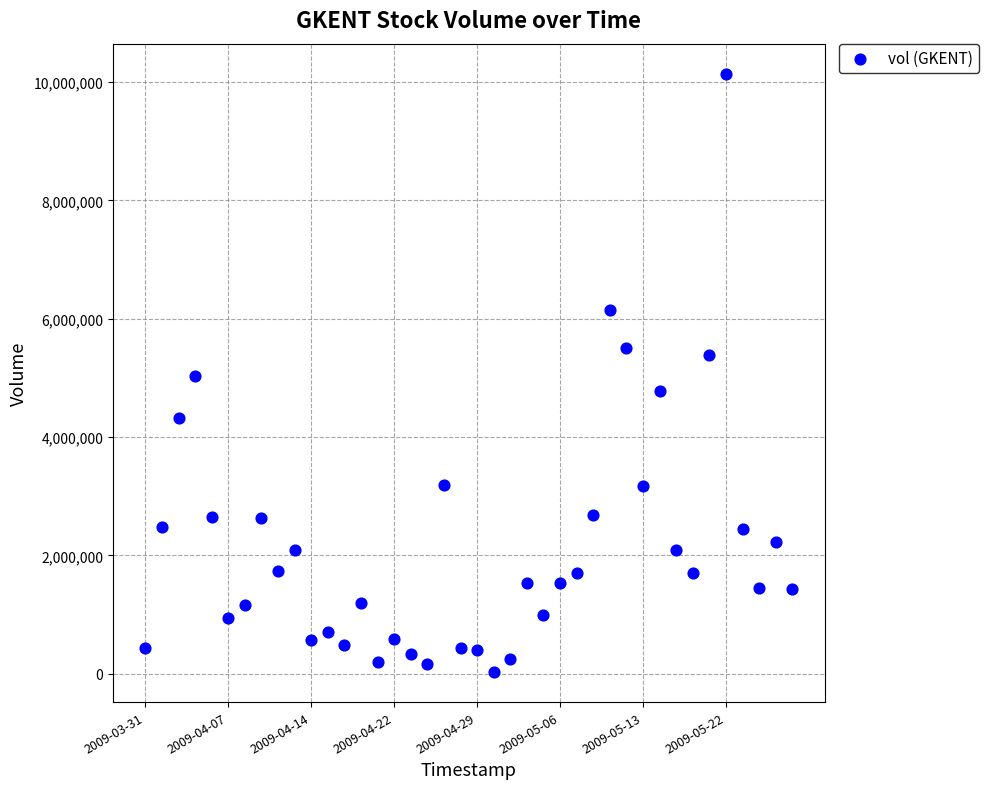

What is the range of Y values (max minus min)?

10119745